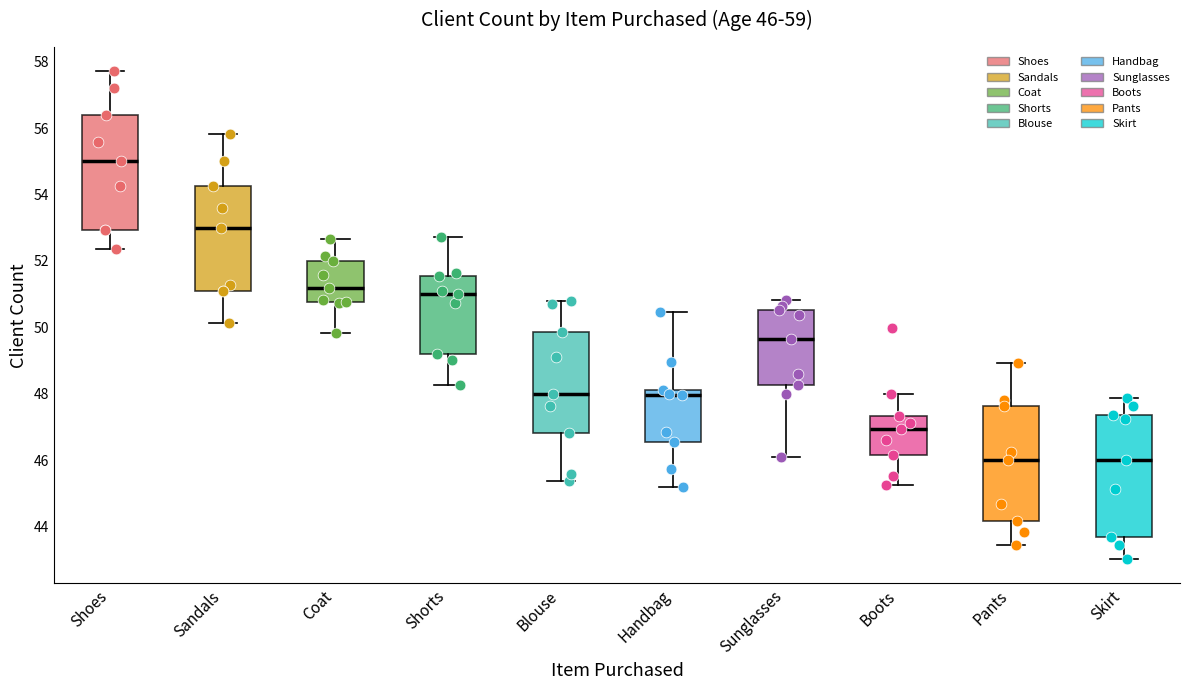

Which box's median line is the highest?

Shoes